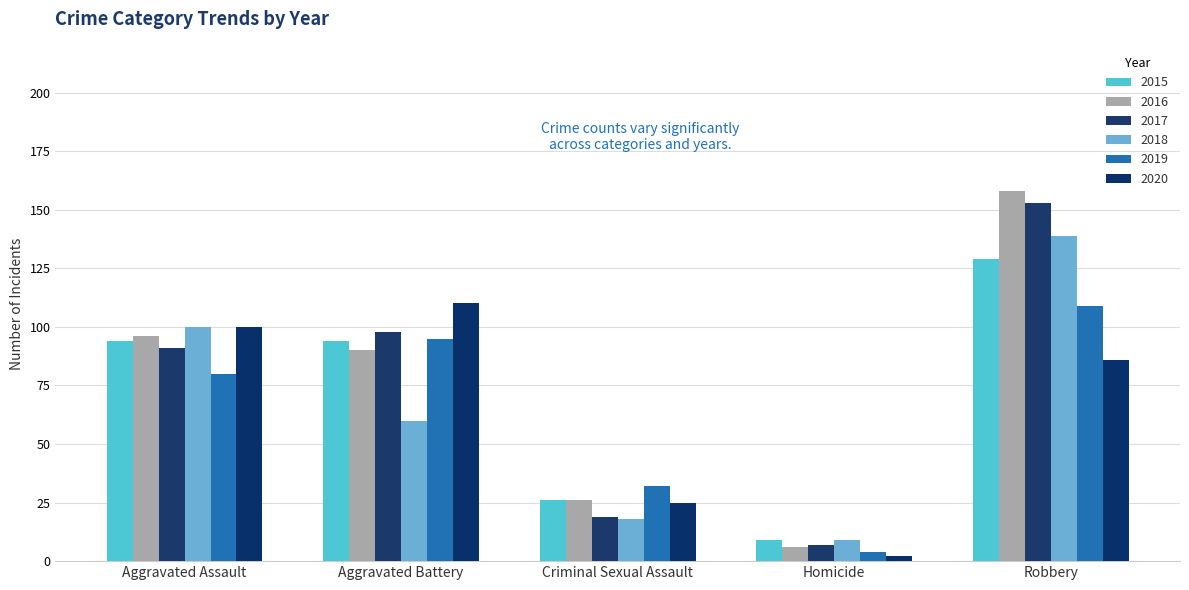

Which label corresponds to the smallest value in the chart?

Homicide